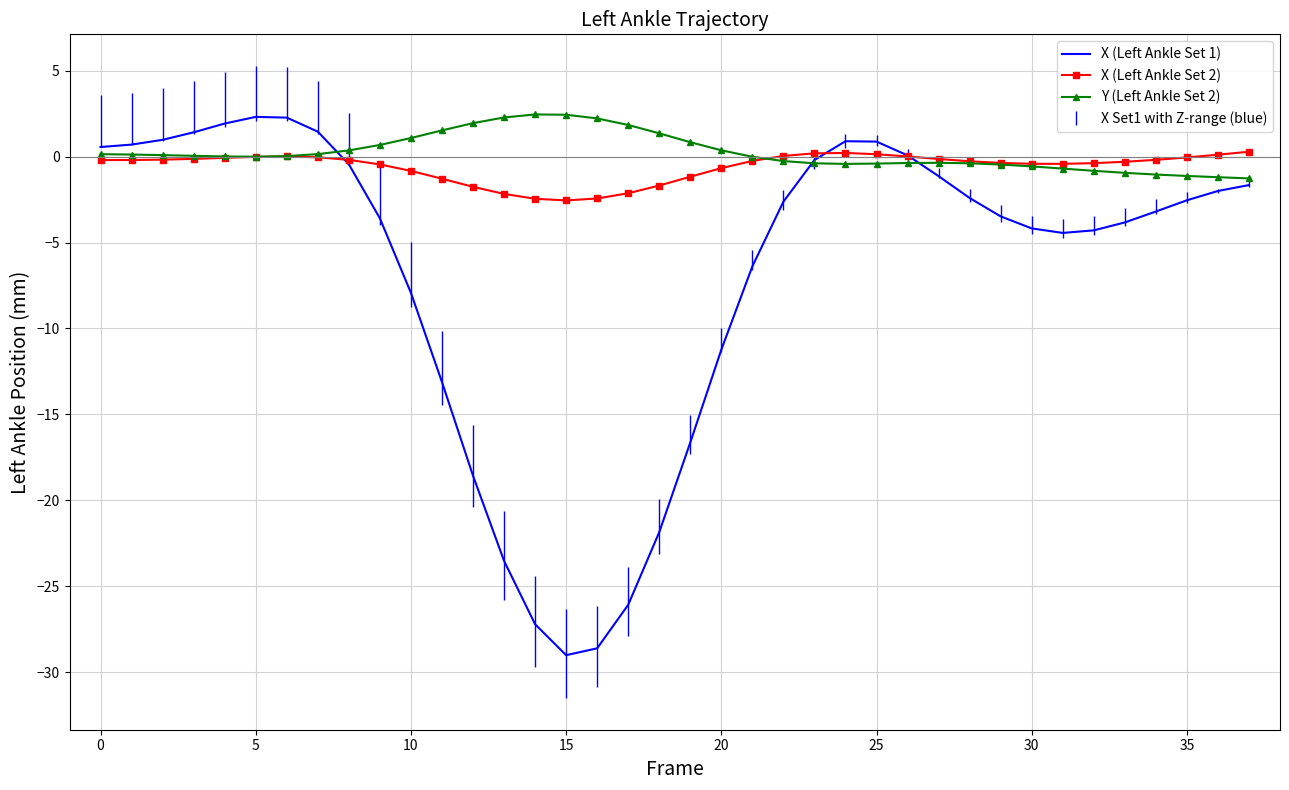

Which series has the widest spread of values?

X (Left Ankle Set 1)